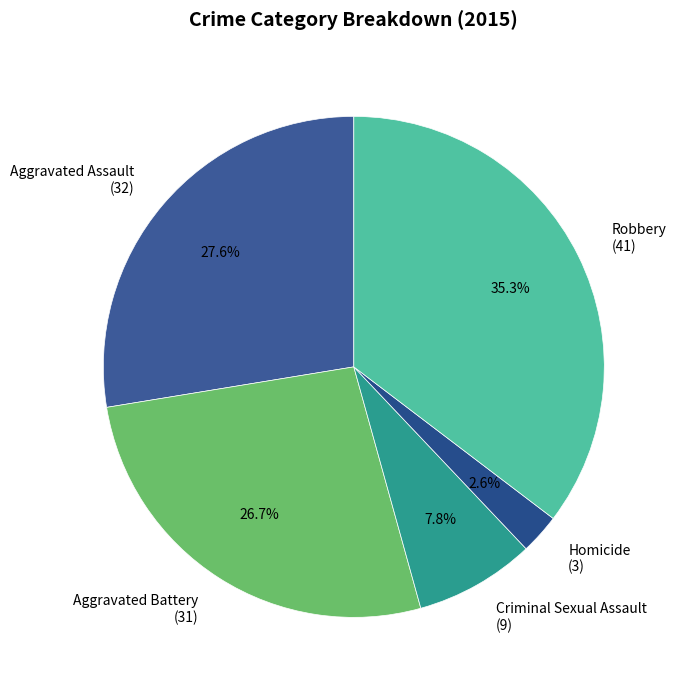

Is there any slice that represents more than half of the pie?

No